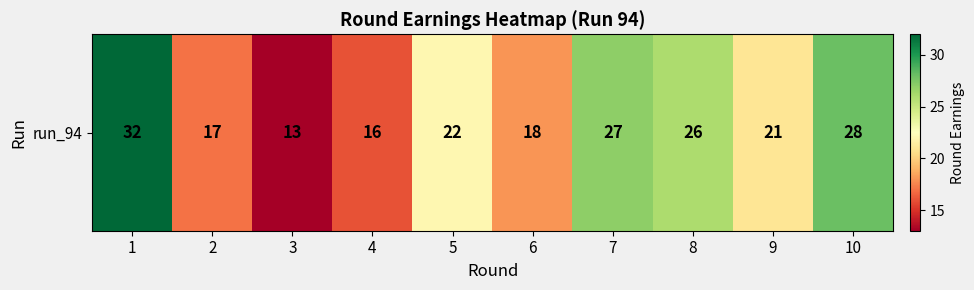

What is the difference between the second highest and minimum values?

15